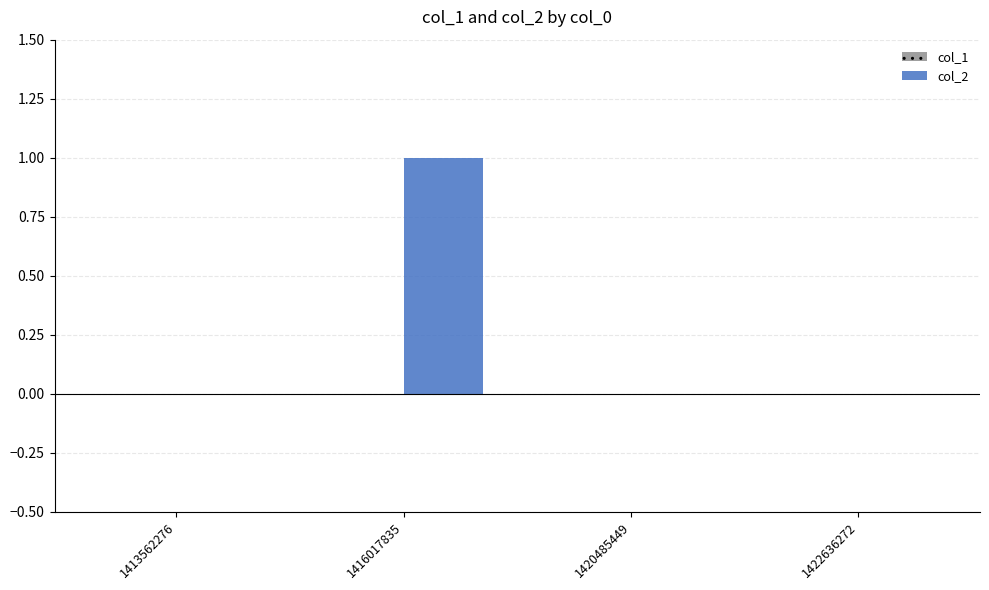

The value at 1416017835 is 1. True or false?

True